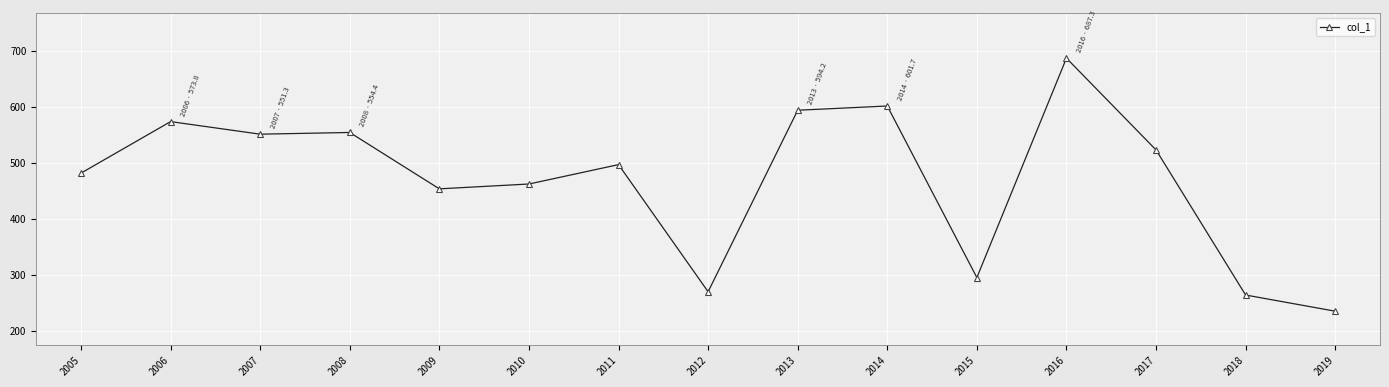

What is the value of the 15th point from the left?

234.6